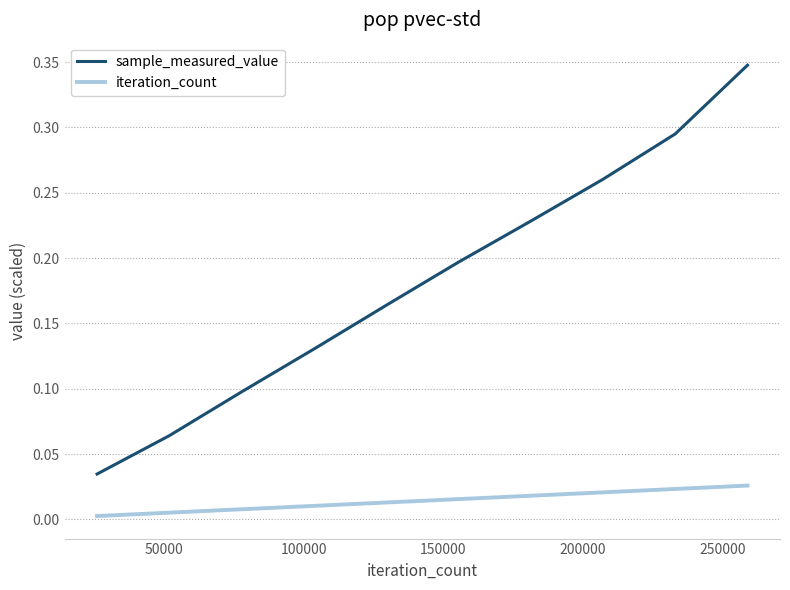

True or false: sample_measured_value and iteration_count intersect in this chart.

False